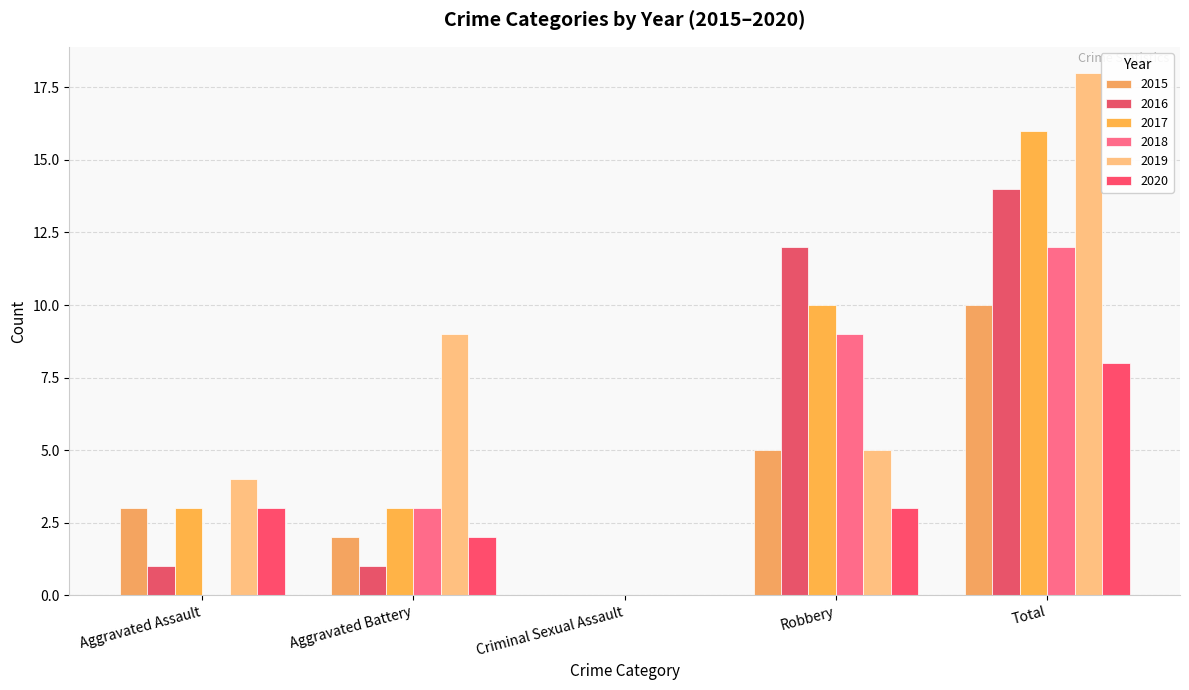

What is the difference between the 2015 values at Robbery and Total?

5